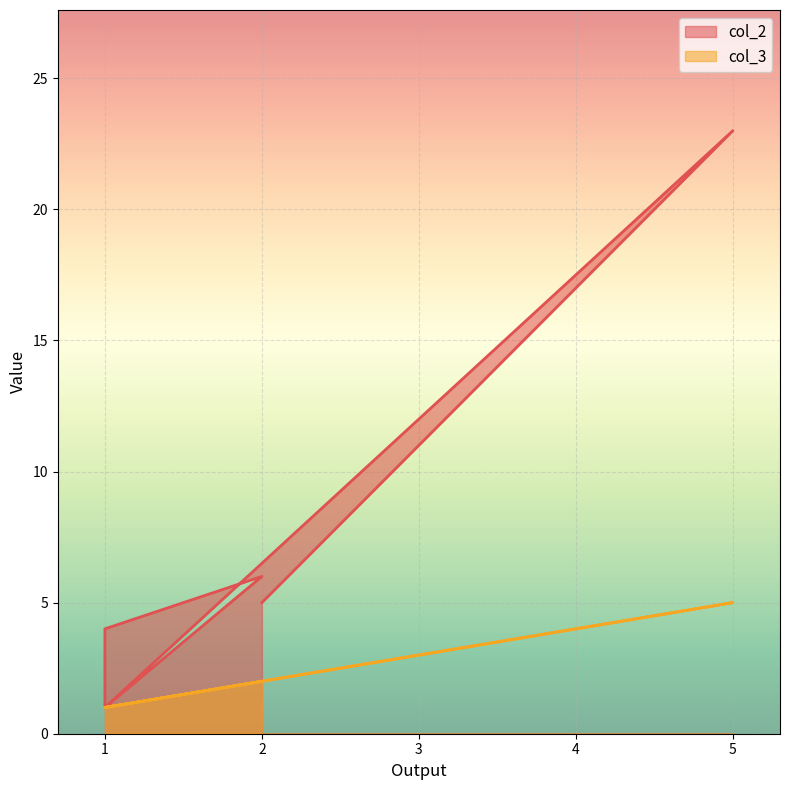

What is the maximum value shown in the chart?

23